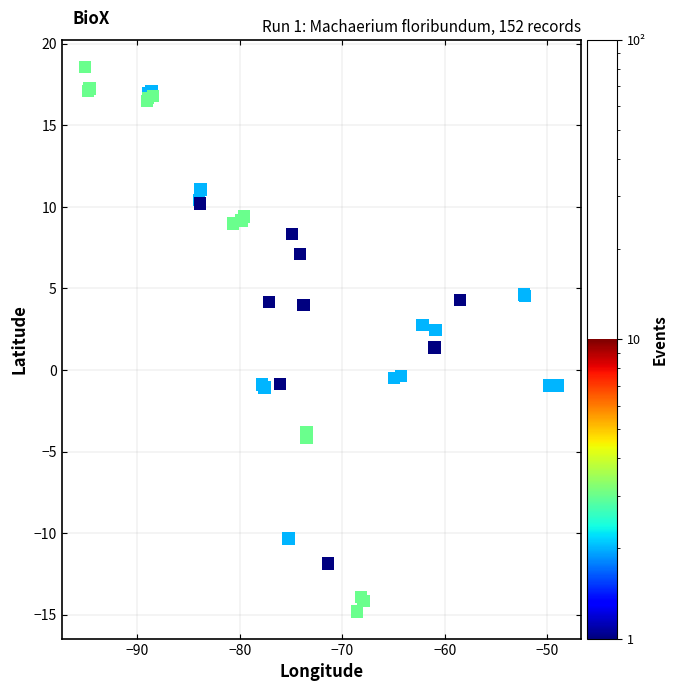

What Y value in the scatter plot is closest to 1?

1.4